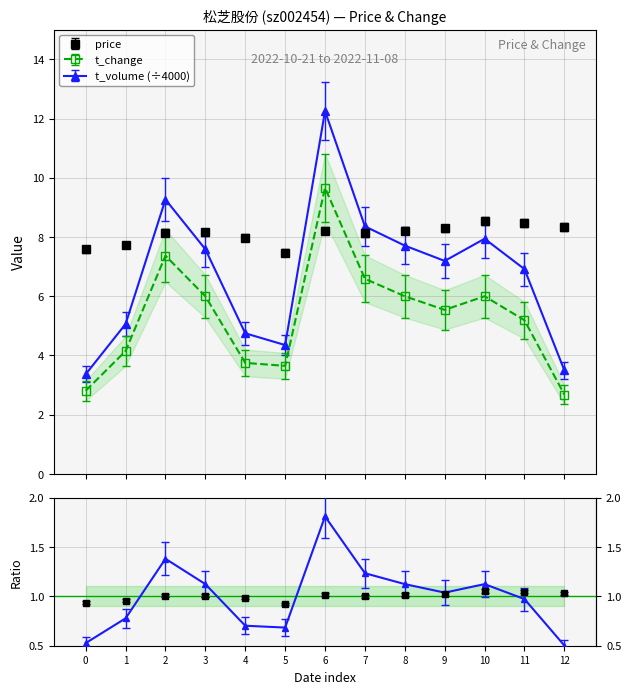

What is the difference between the maximum and minimum values in the t_volume_scaled series?

8.9